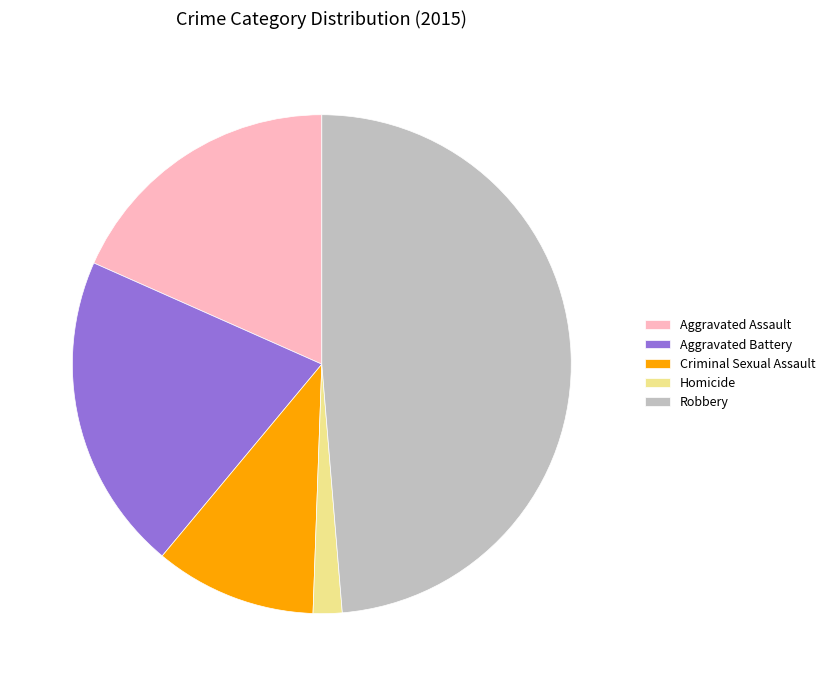

What is the ratio of the value at Aggravated Battery to the value at Criminal Sexual Assault?

2.0